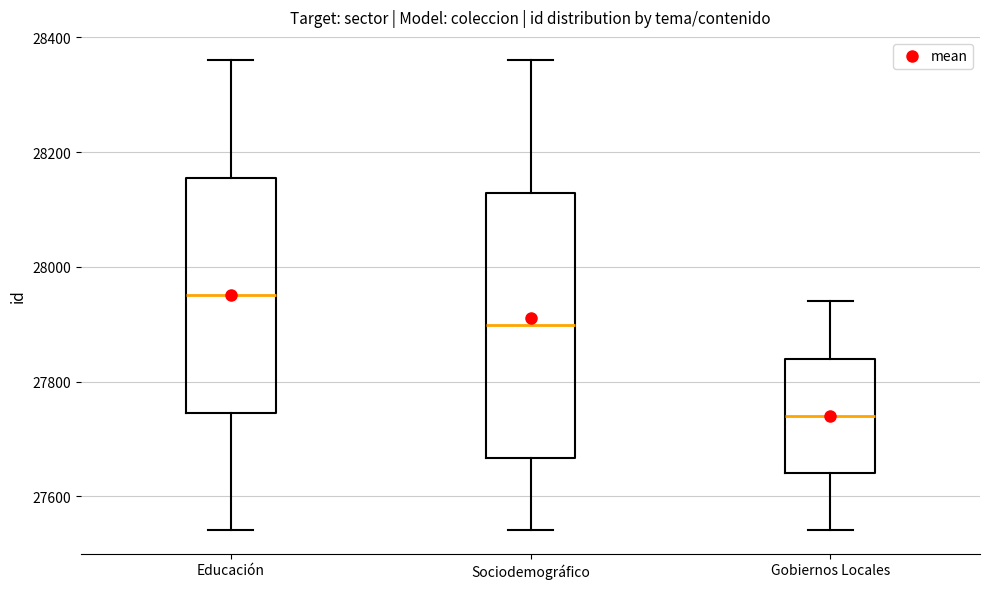

Where is the lower edge of the box for Gobiernos Locales on the y-axis? The values are not printed on the chart, so give them approximately, as read against the axis.

27640